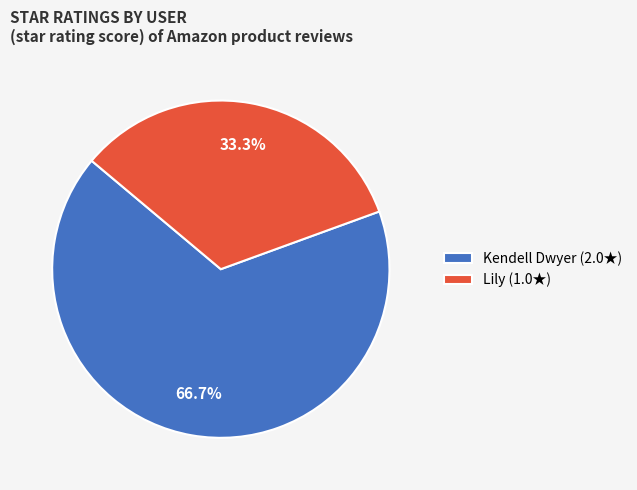

What percentage do Kendell Dwyer and Lily together represent?

100.0%